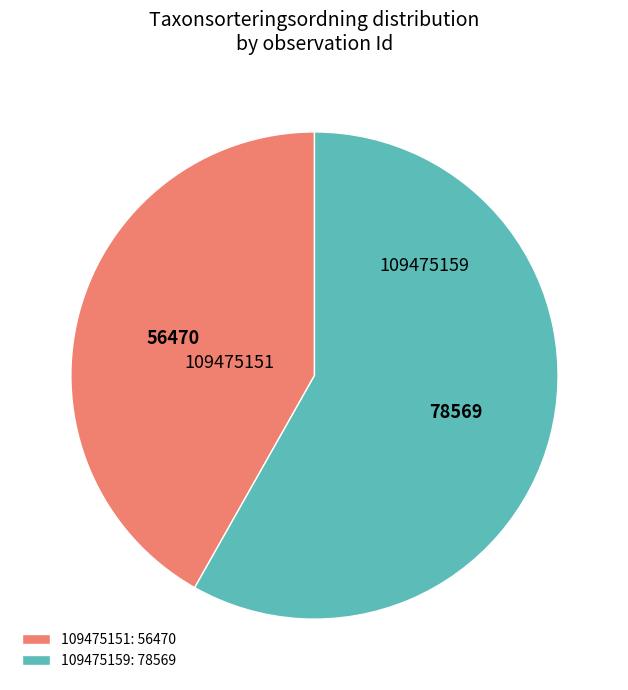

Is it true that 109475151 is 42% of the pie?

True